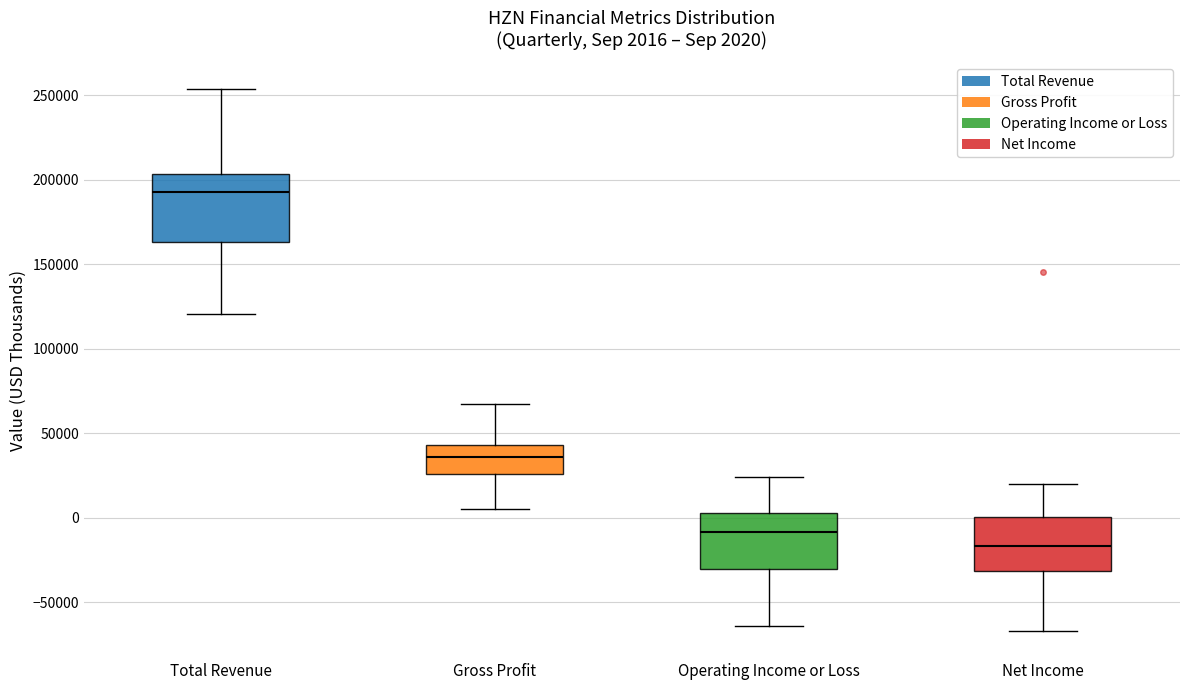

Comparing the boxes themselves (not the whiskers), which one is the tallest?

Total Revenue